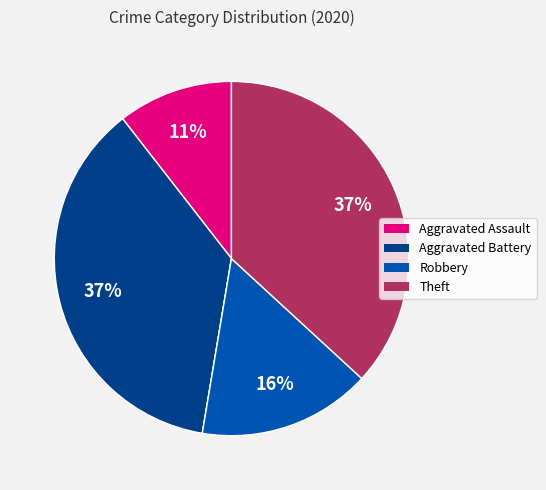

What is the largest slice in the pie chart?

Aggravated Battery